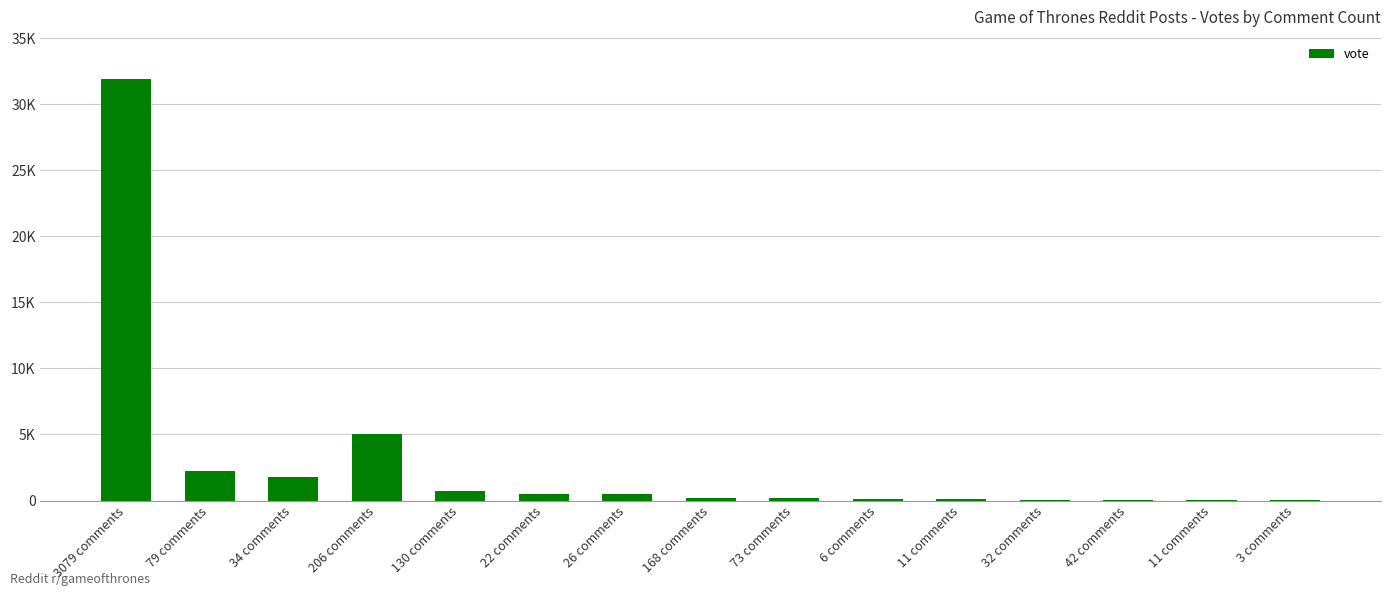

At which label does the data first exceed 217?

3079 comments